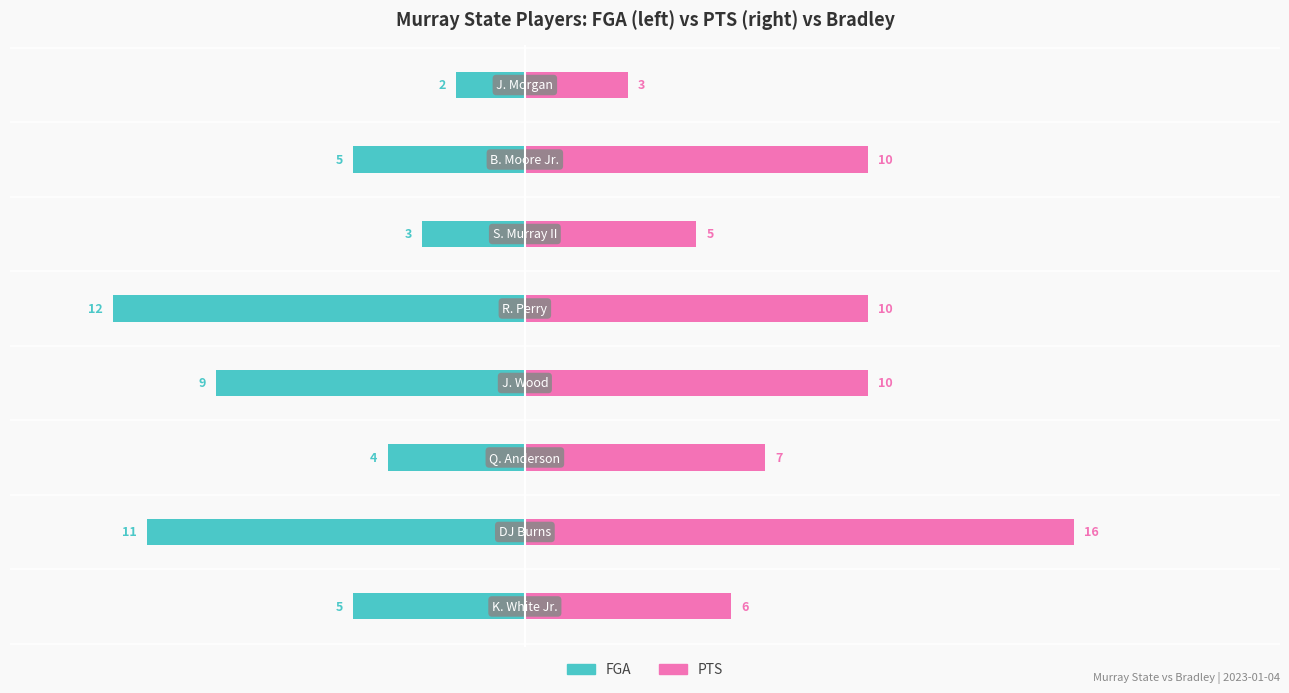

What are all the series names shown in the legend?

FGA, PTS